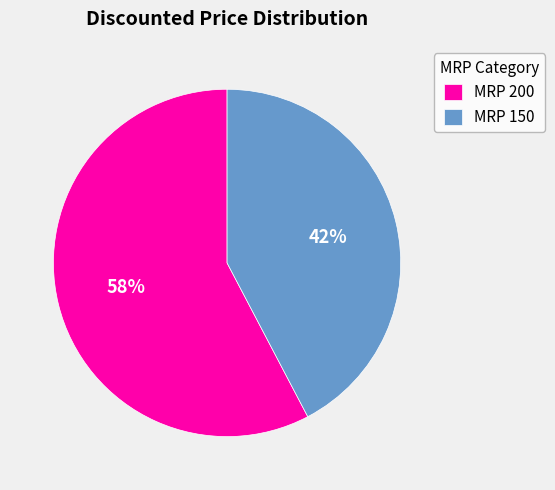

Does MRP 200 account for over 50% of the chart?

Yes